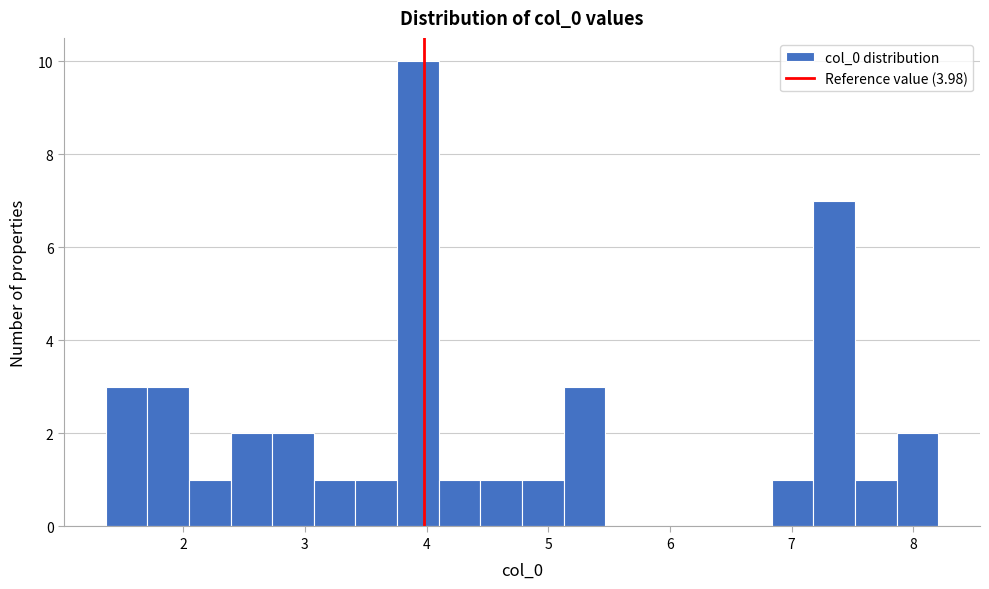

Around what value on the x-axis is the tallest bar? Give the approximate position of its centre, as read against the axis.

3.9